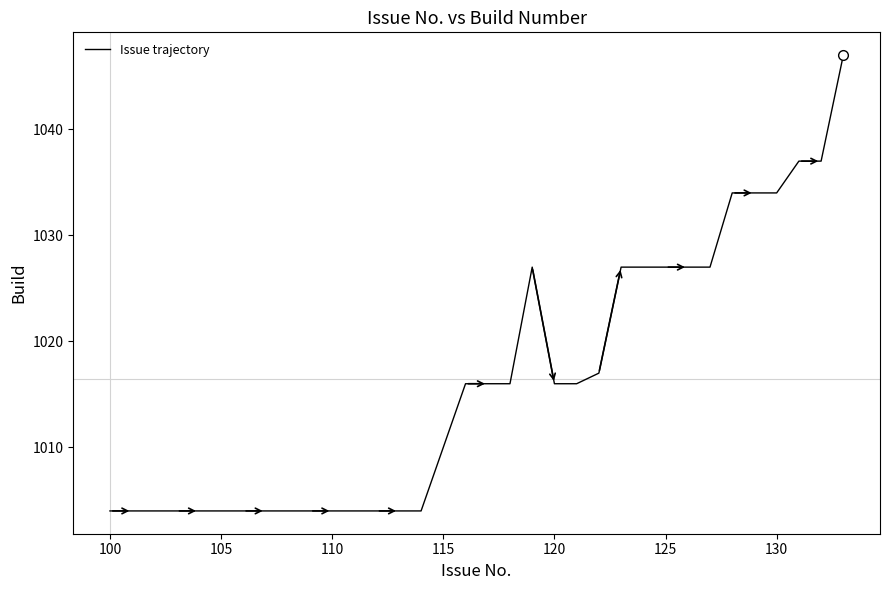

What is the smallest value displayed?

1004